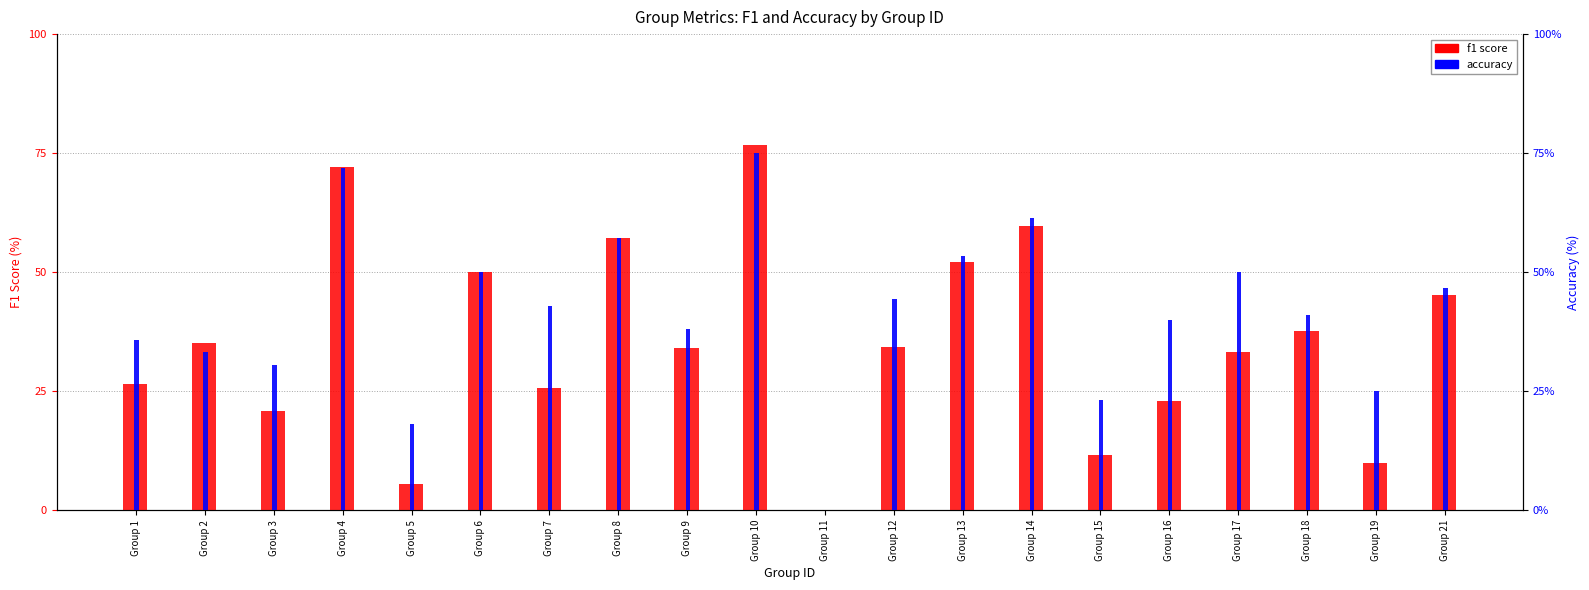

How many bars are there in total?

40